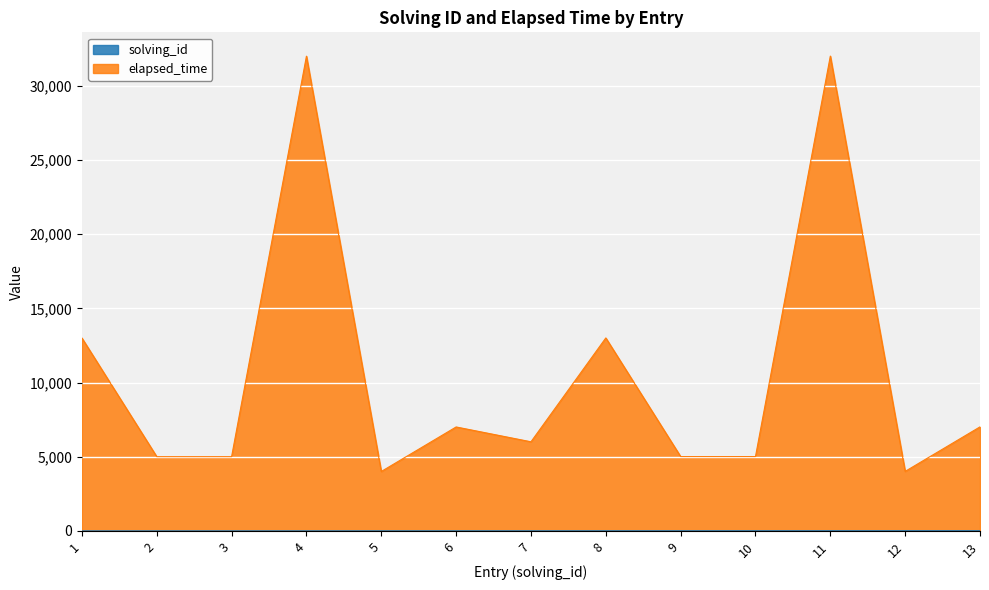

Which series has the largest total across all categories?

elapsed_time